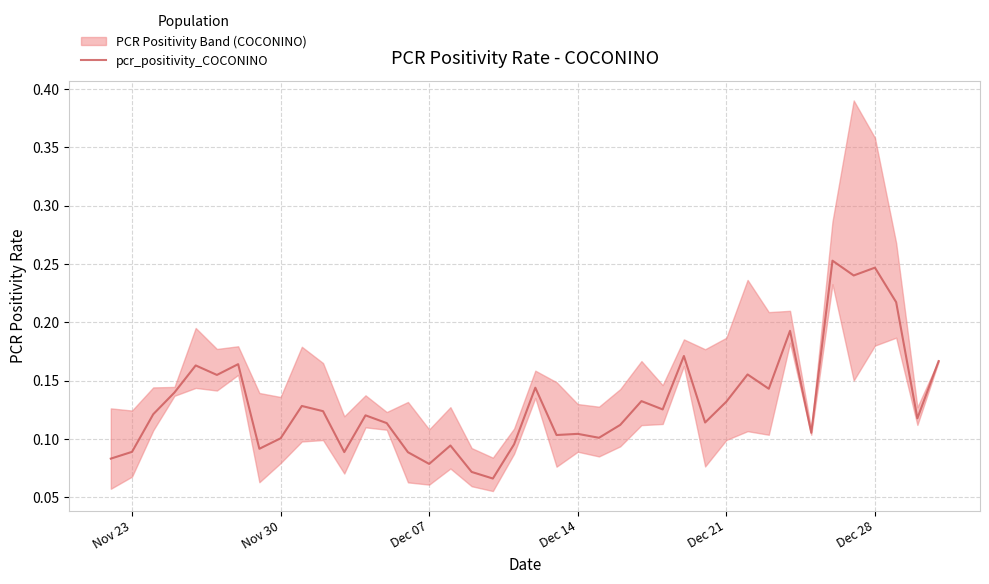

What is the value of the 21st point from the left?

0.1